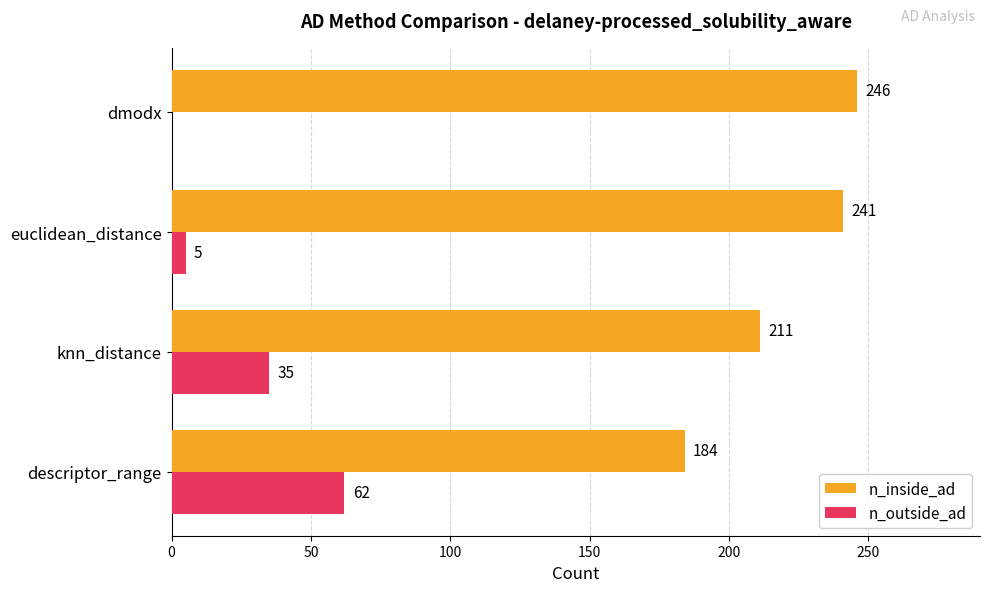

Which category has the highest value in the n_inside_ad series?

dmodx